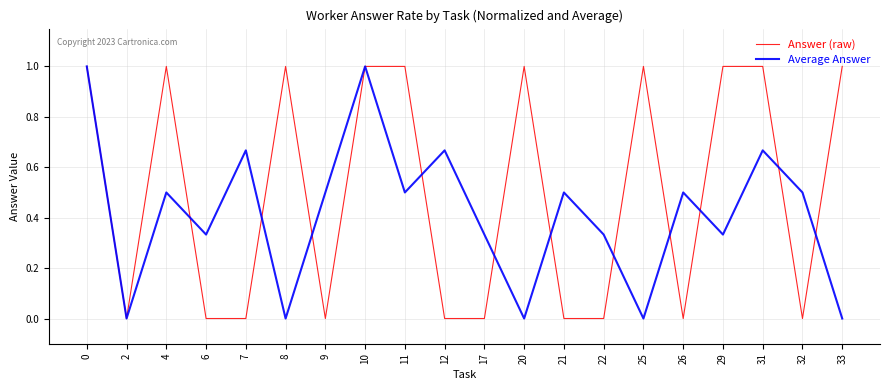

Rank the series by their average value, from lowest to highest.

Average Answer, Answer (raw)